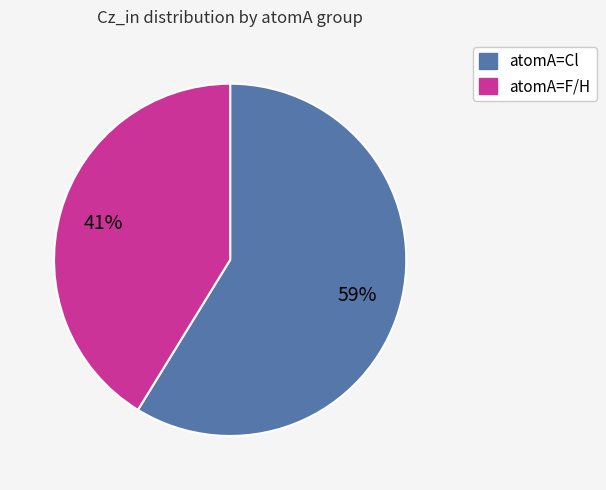

How many slices are in this pie chart?

2